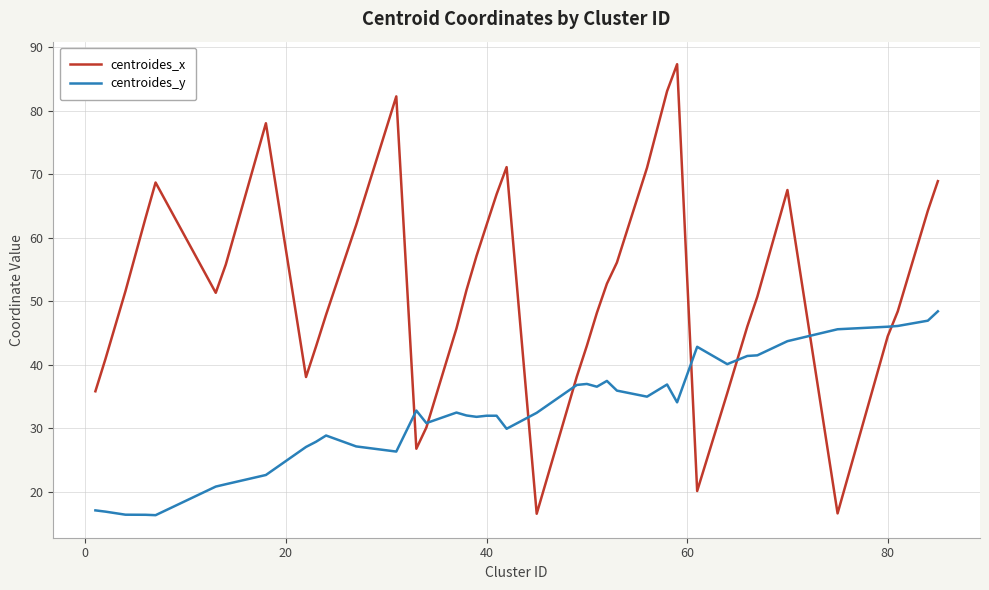

Which series has the largest range (max minus min)?

centroides_x